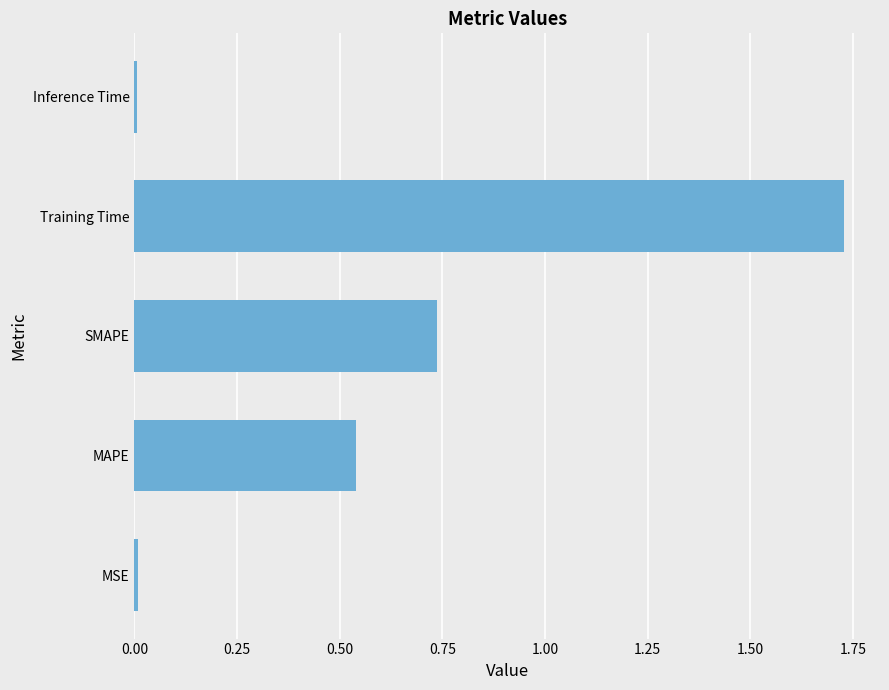

Is it true that the value at SMAPE is 0.4?

False